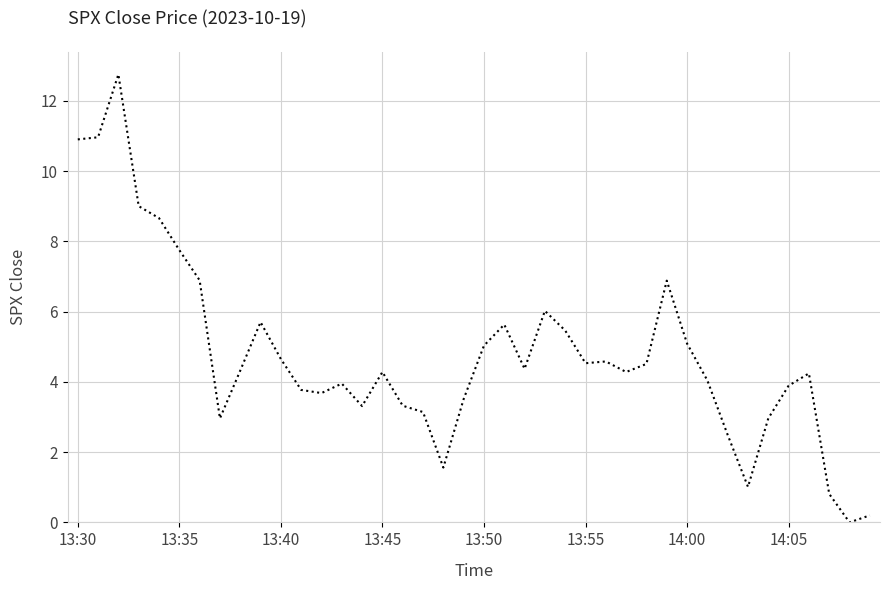

What is the greatest value displayed?

12.8